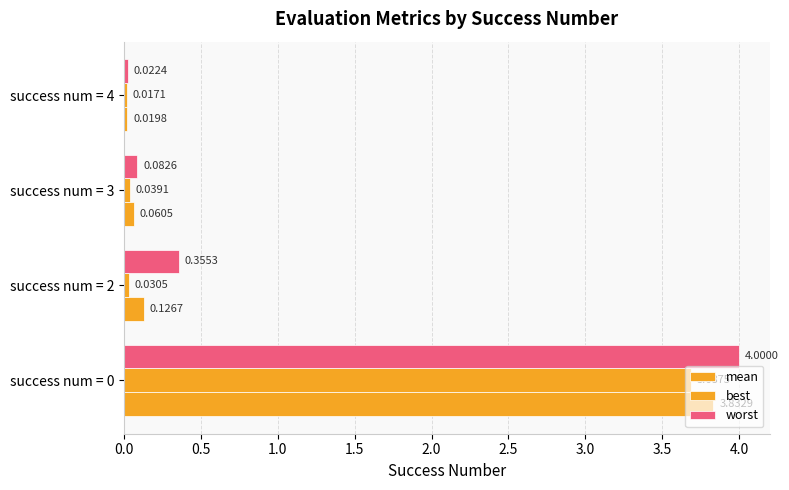

How many distinct data groups are displayed?

3